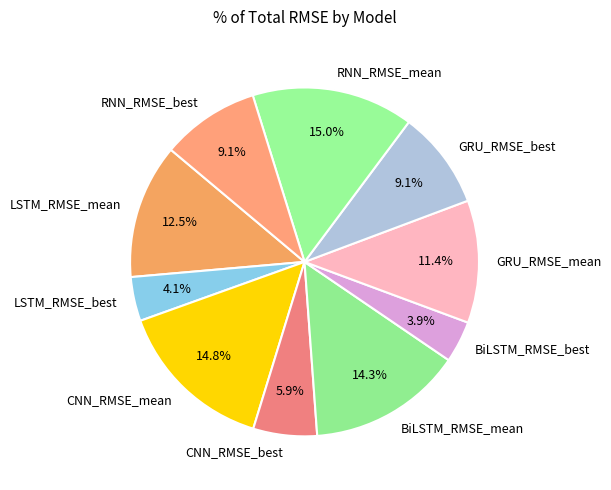

Approximately how many times larger is the value at BiLSTM_RMSE_best compared to RNN_RMSE_mean?

0.3